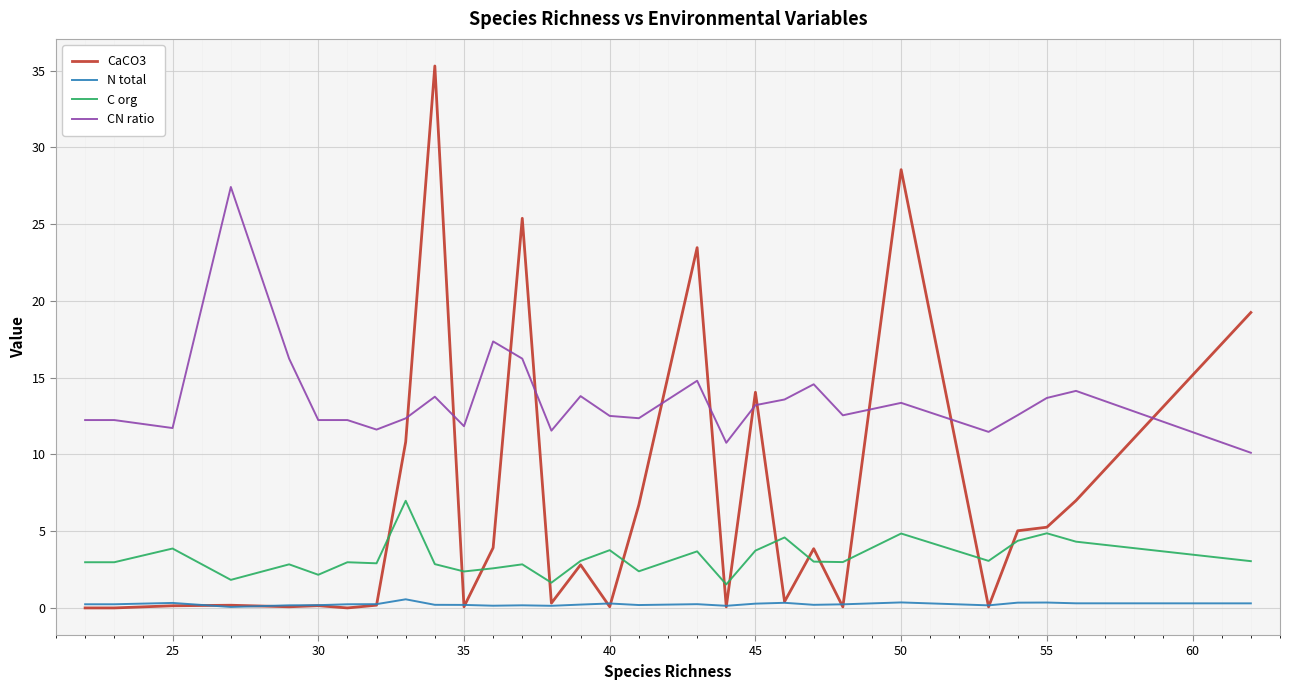

After their last crossing, which series has the higher values: CaCO3 or CN ratio?

CaCO3